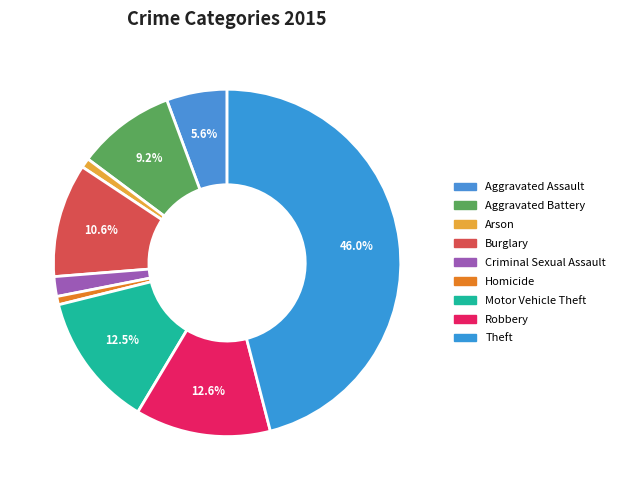

How many segments does this pie chart have?

9